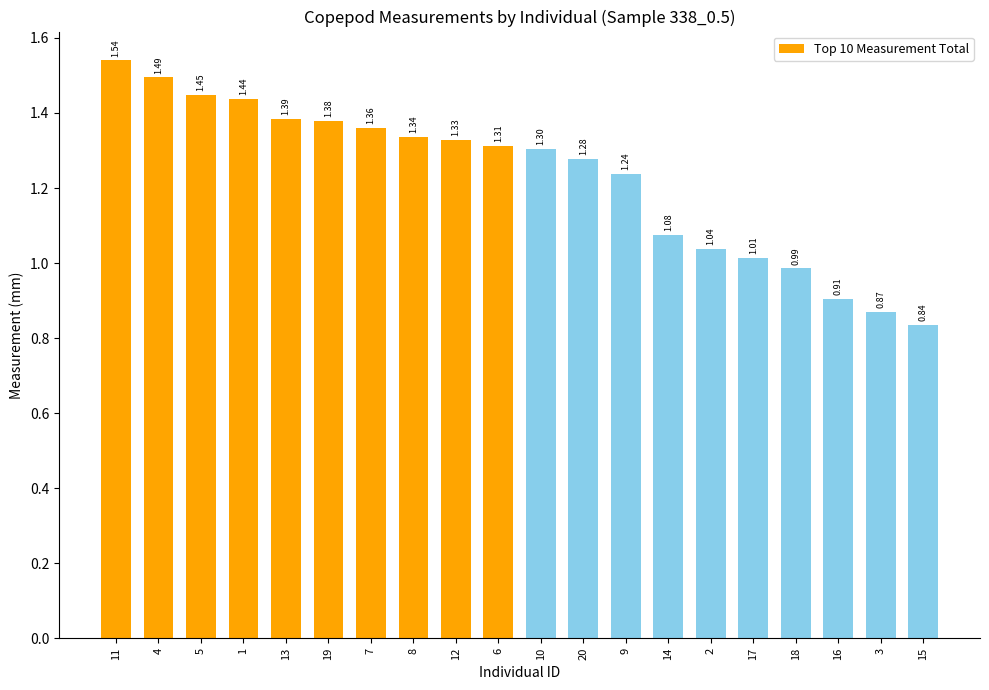

Is it true that the value at 19 is 0.9?

False